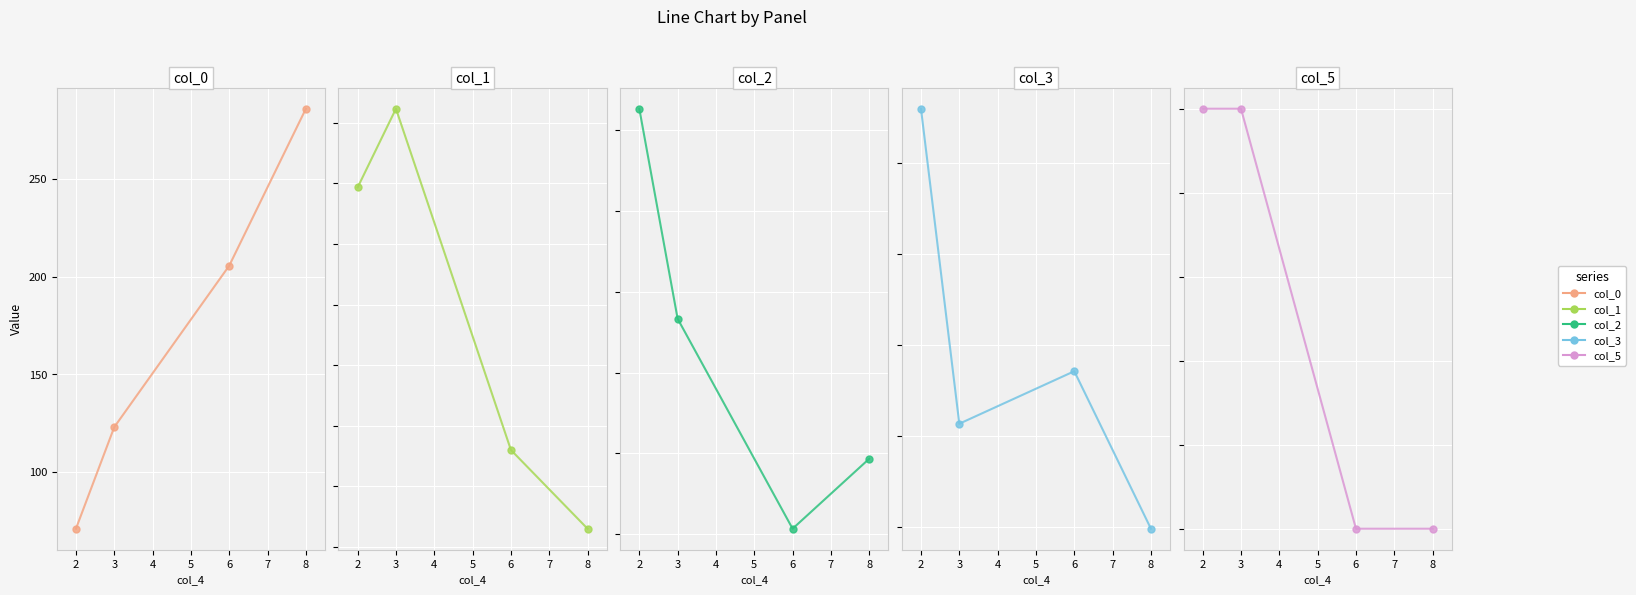

What is the greatest value displayed?

286.0